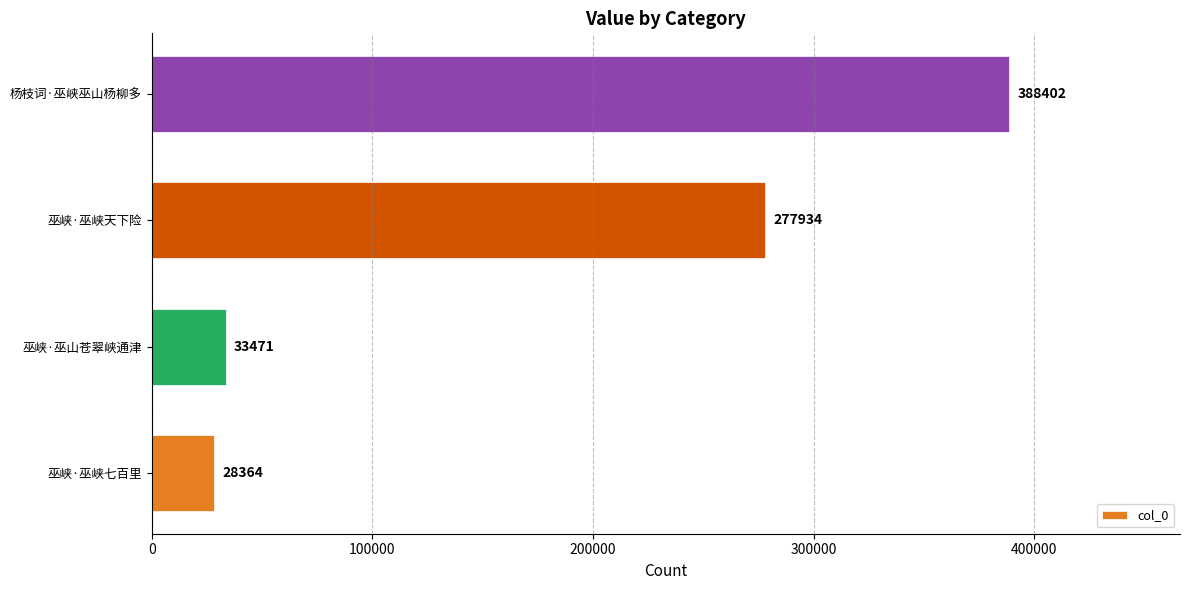

What is the approximate value at 巫峡·巫峡七百里?

28364